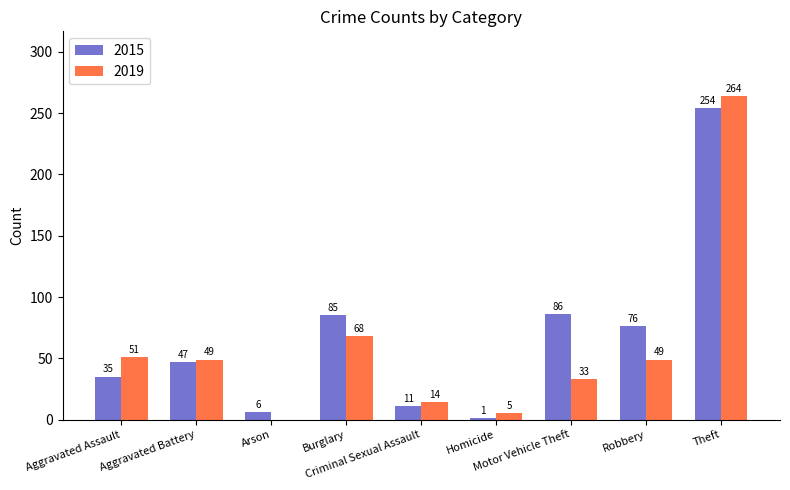

Is the value of 2015 at Aggravated Assault greater than the value of 2019 at Criminal Sexual Assault?

Yes